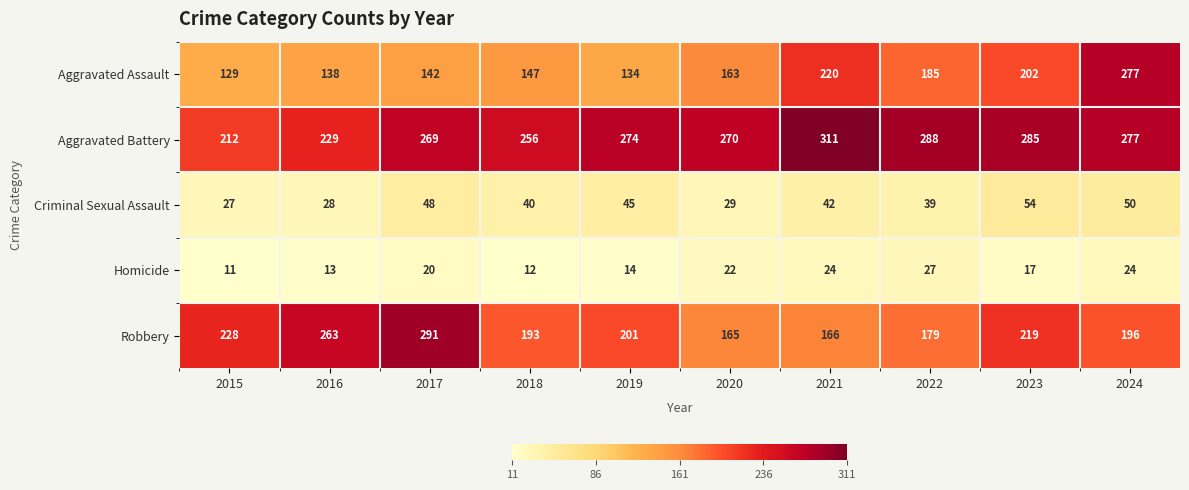

Between 2019 and 2024, which series saw the biggest shift?

Aggravated Assault